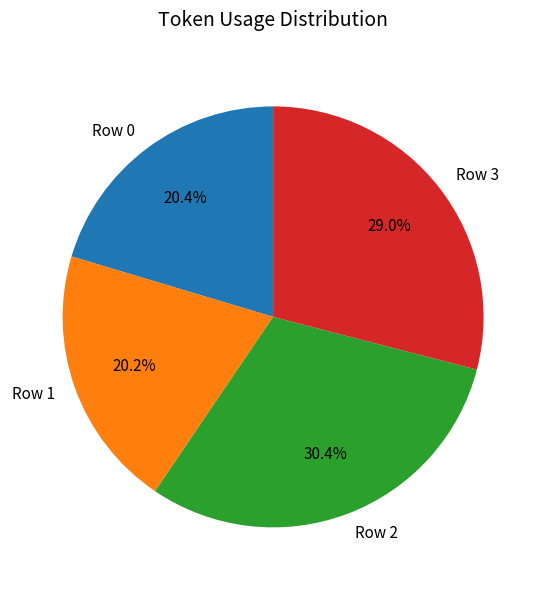

To the nearest percent, what is the combined percentage of Row 2 and Row 1?

51%